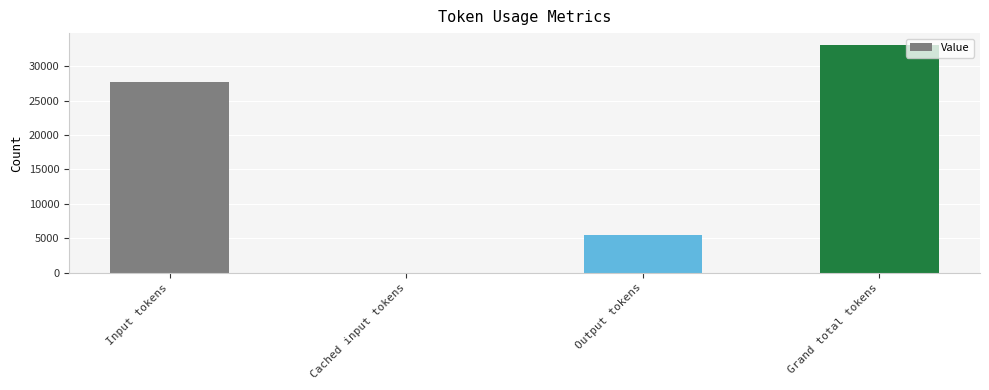

At which category does the chart reach its peak across all series?

Grand total tokens